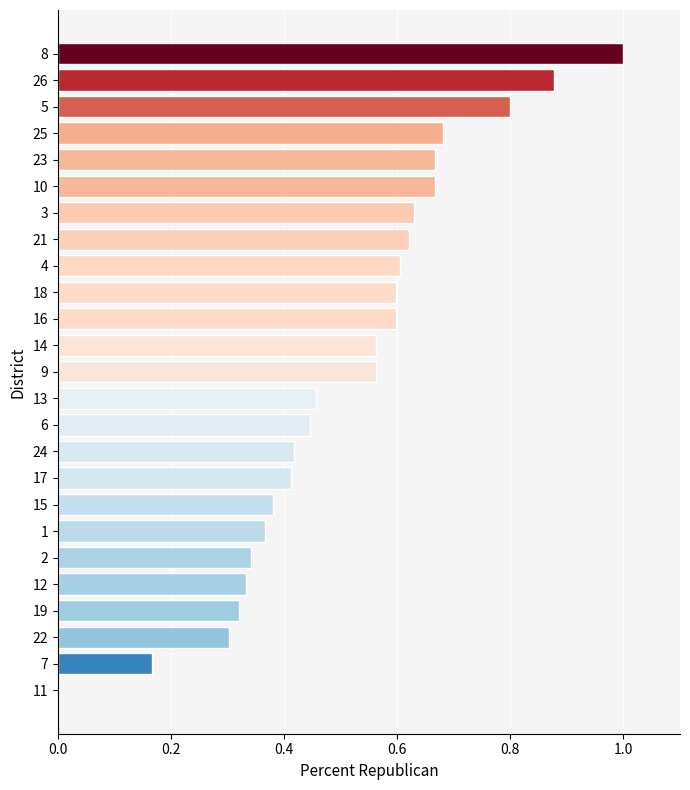

How many values are above zero?

24